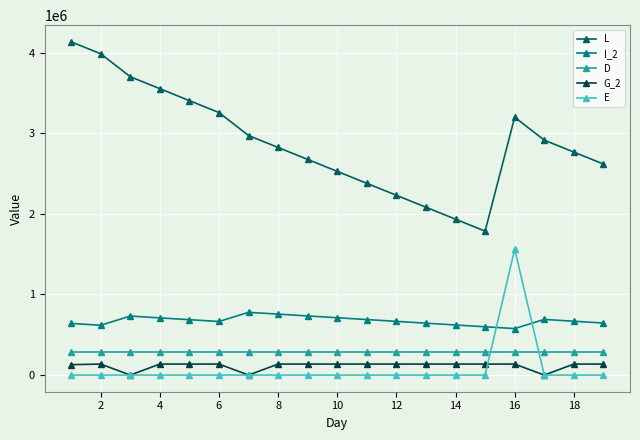

In L, how many points are higher than both neighbors (excluding endpoints)?

1